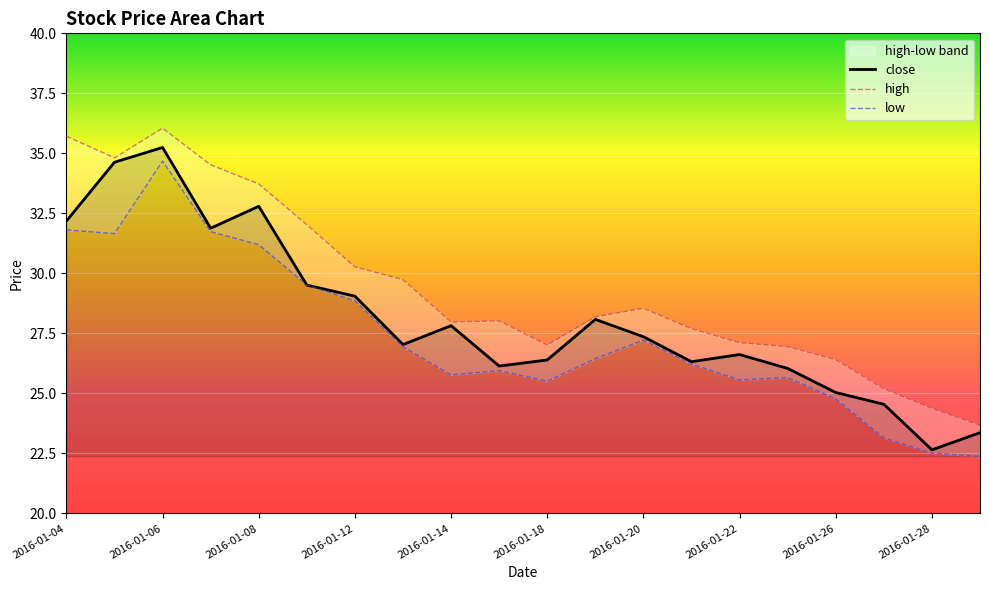

At which category does low reach its first local peak?

2016-01-06